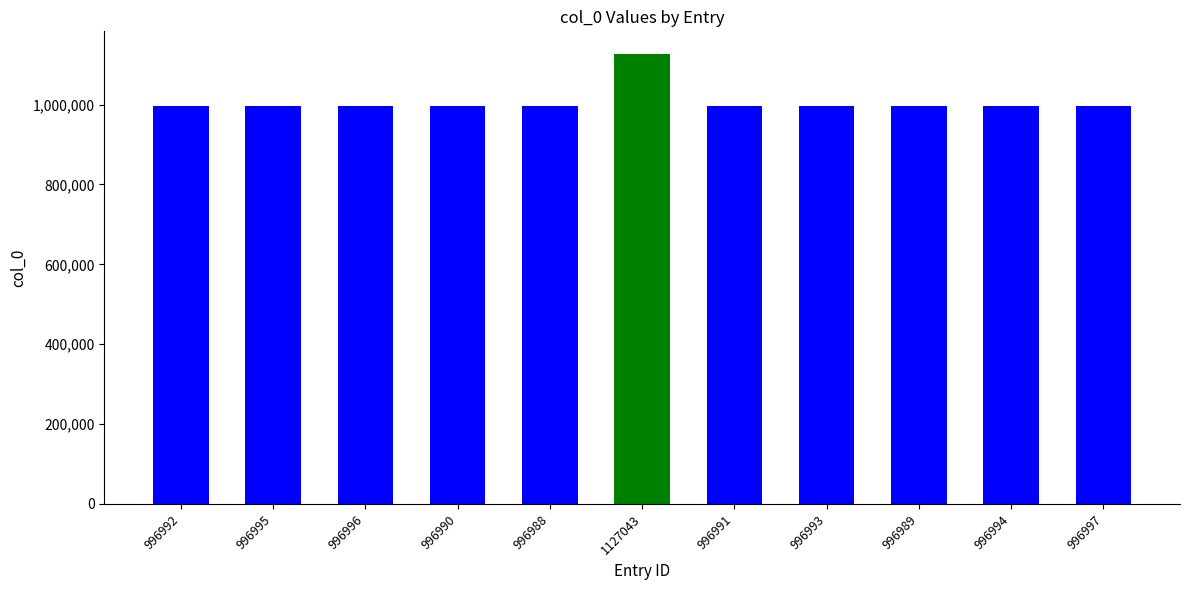

What is the ratio of the value at 1127043 to the value at 996990?

1.1